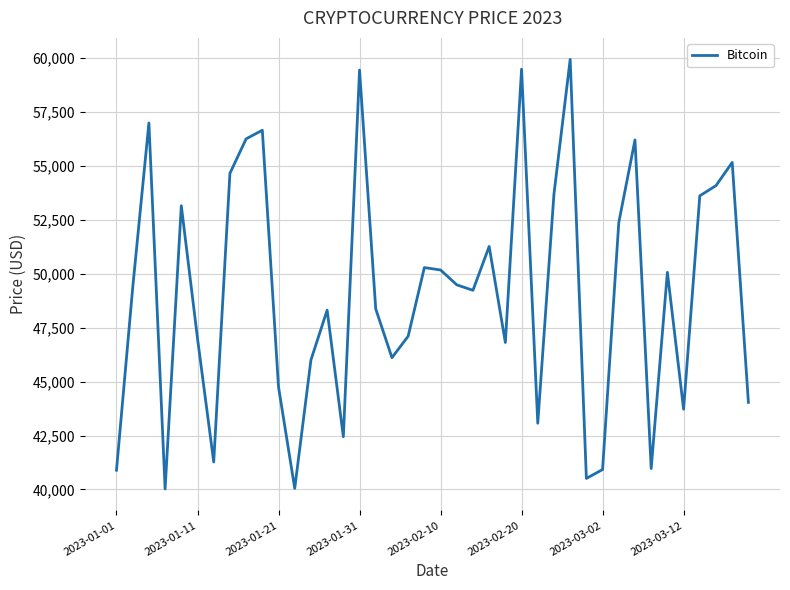

What is the greatest value displayed?

59928.6